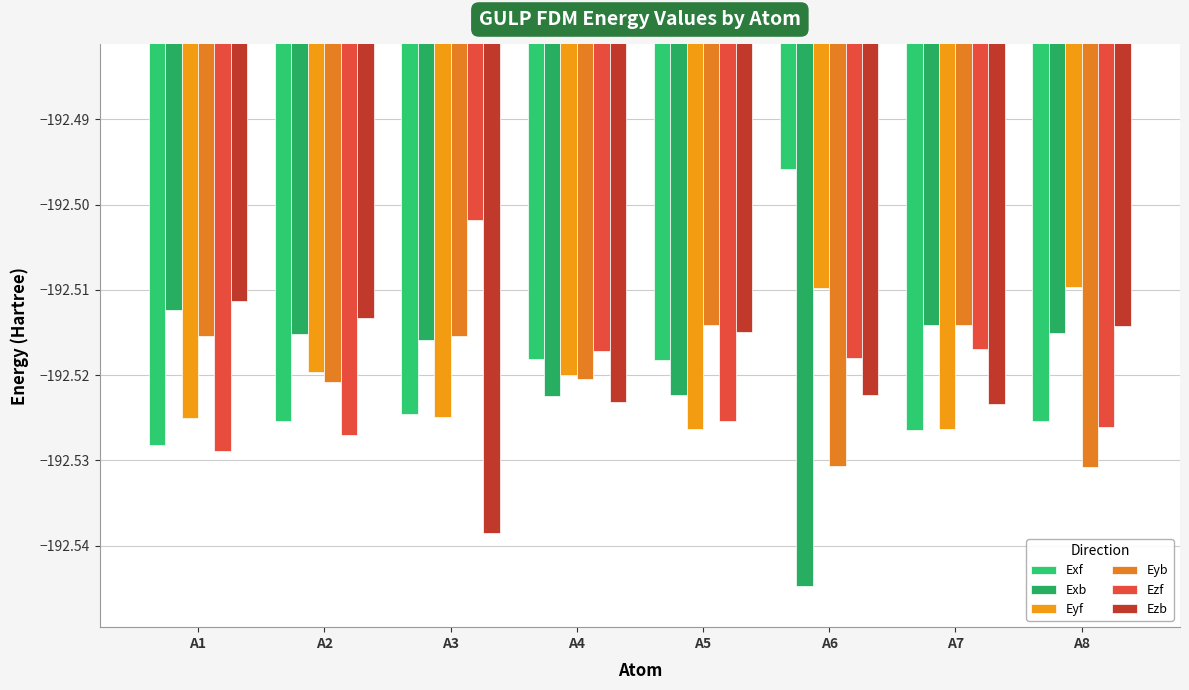

Does the chart contain stacked bars?

No